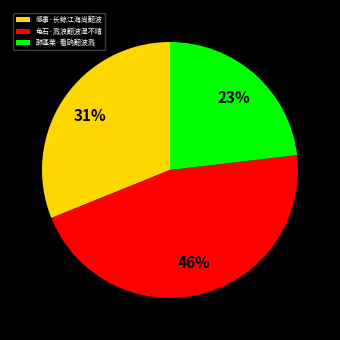

To the nearest percent, what portion does 感事·长鲸江海尚翻波 represent?

31%